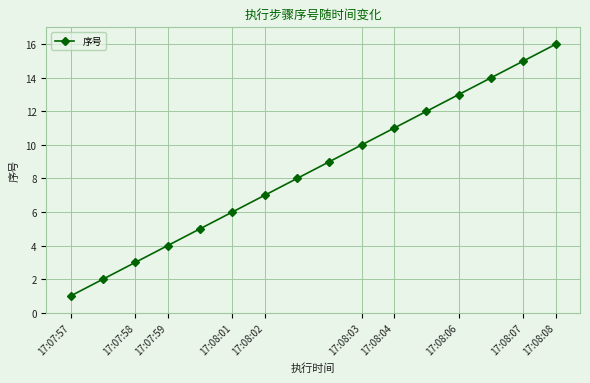

Count the number of data series in this chart.

1